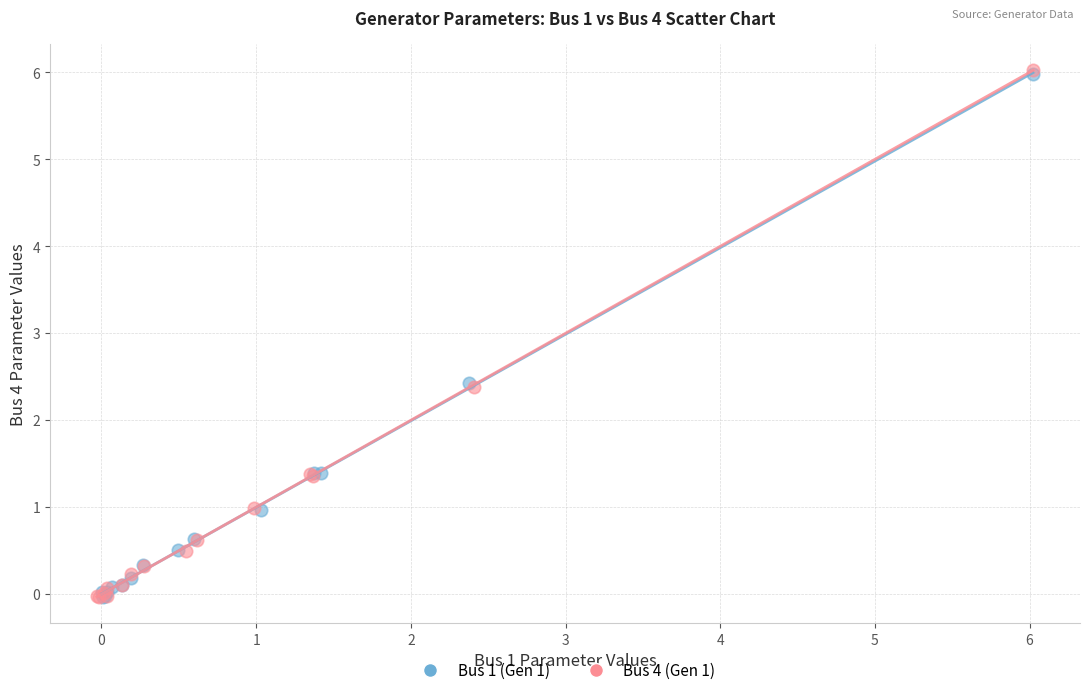

Which series has the largest Y range (max minus min)?

Bus 4 (Gen 1)